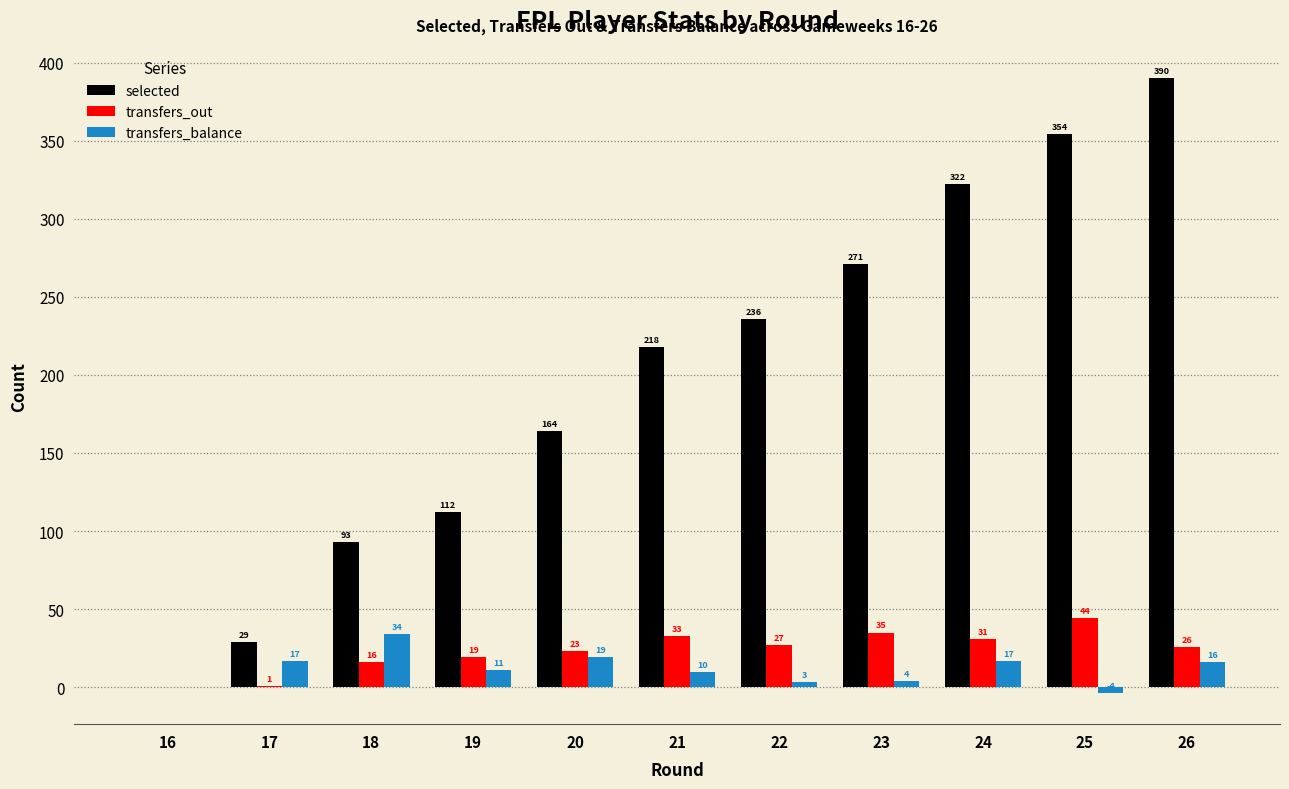

How many series are shown in this chart?

3